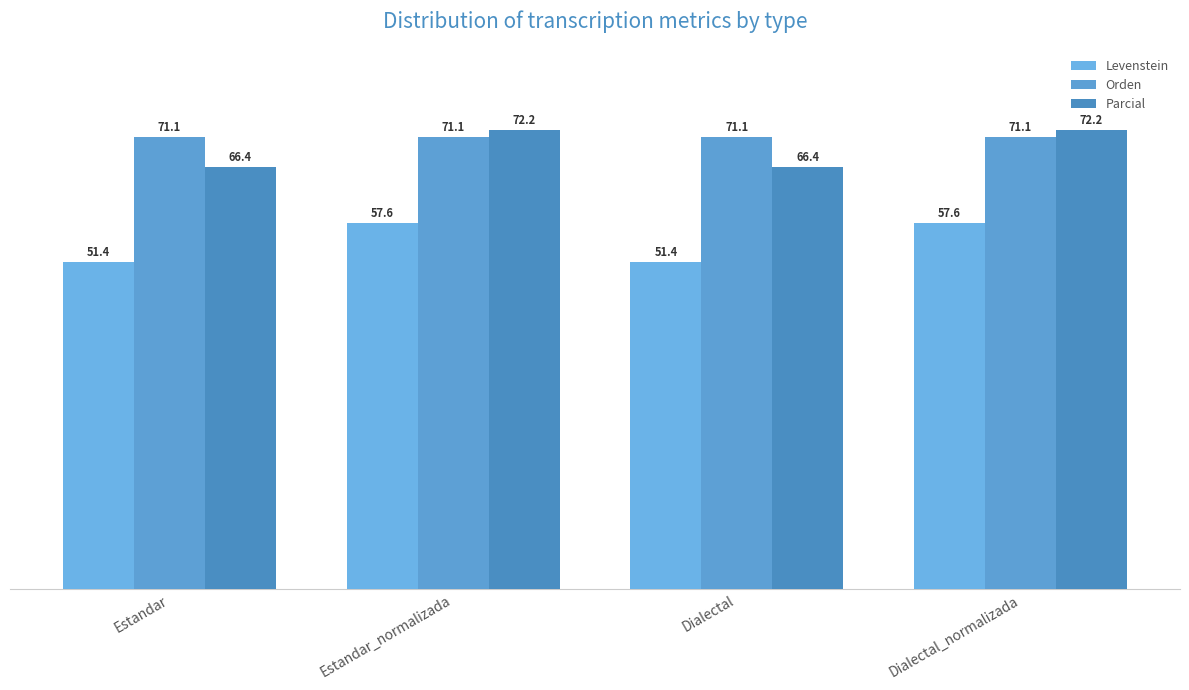

Which category has the lowest value in the Orden series?

Estandar